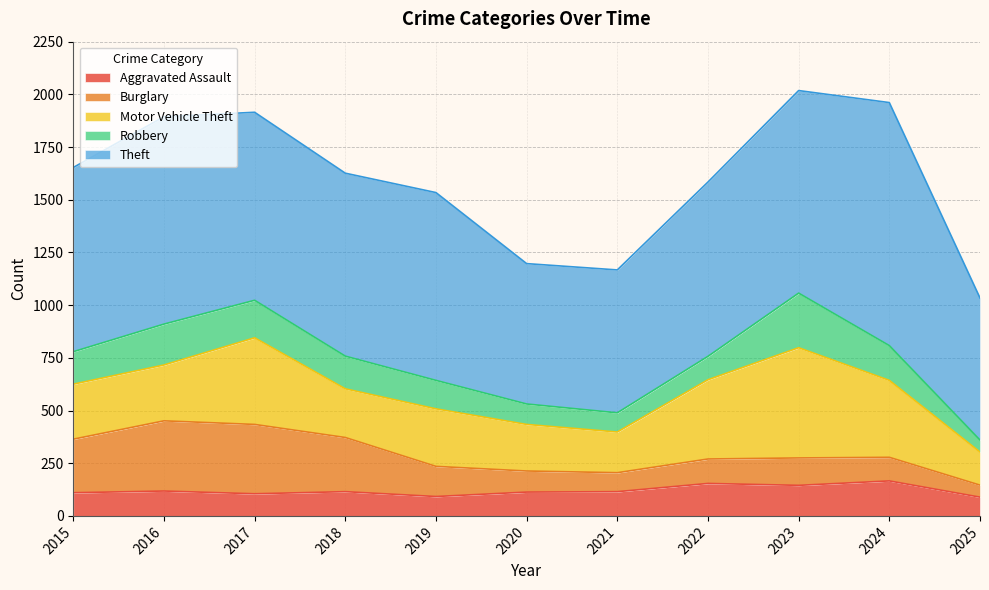

At which category is the sum across all series the highest?

2023